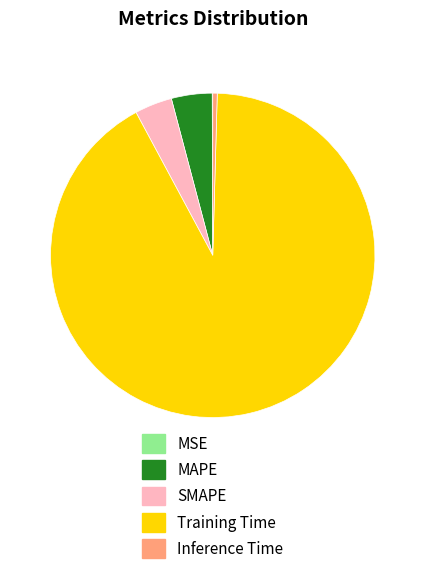

Which slice is the largest?

Training Time